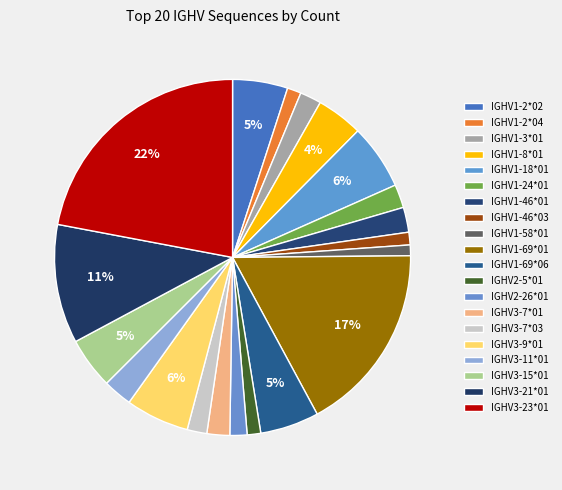

Count the number of slices in the pie.

20